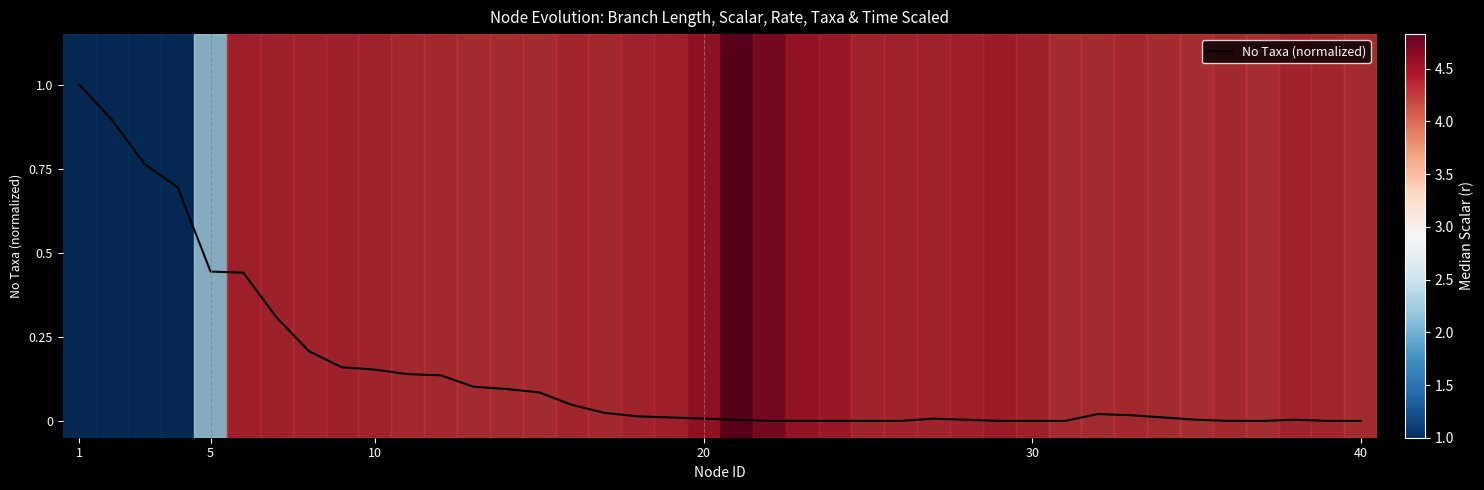

What is the greatest value displayed?

1.0